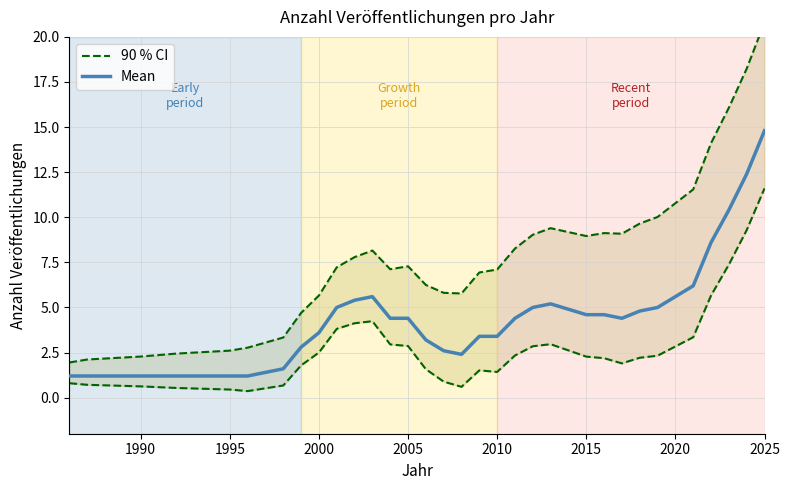

At which label does Mean reach its peak?

2025